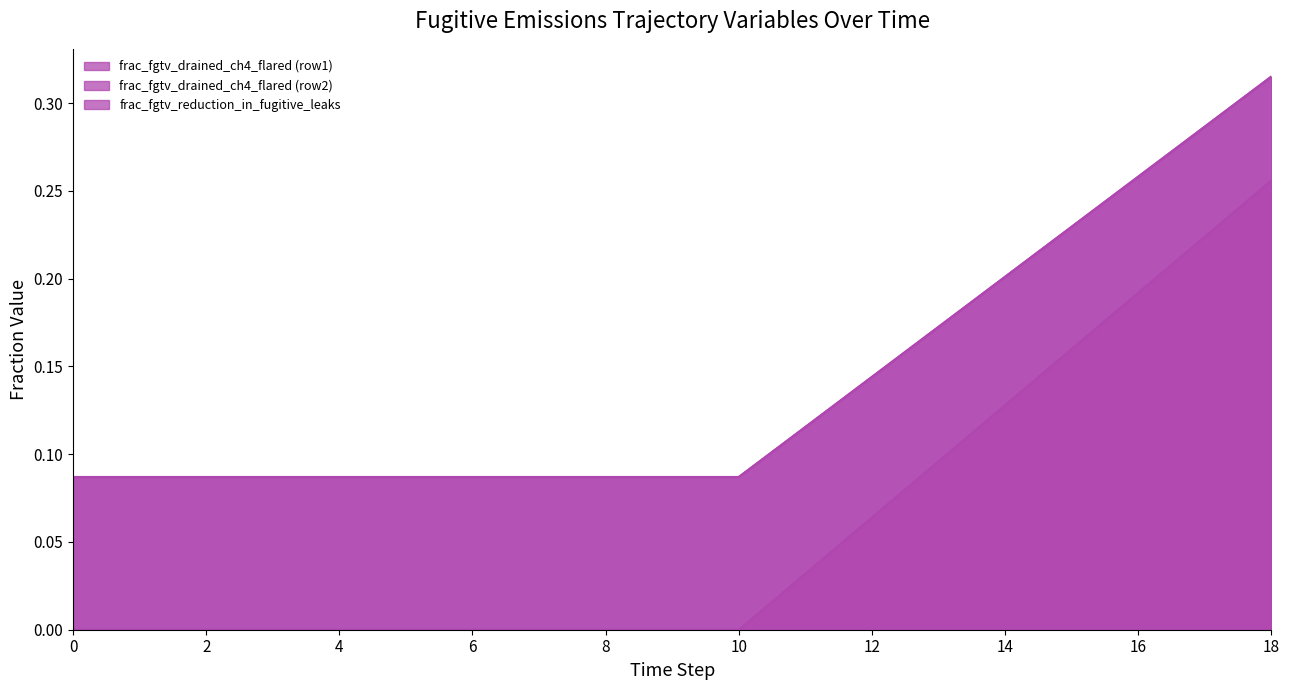

What is the difference between the maximum and second lowest values in the frac_fgtv_reduction_in_fugitive_leaks series?

0.2